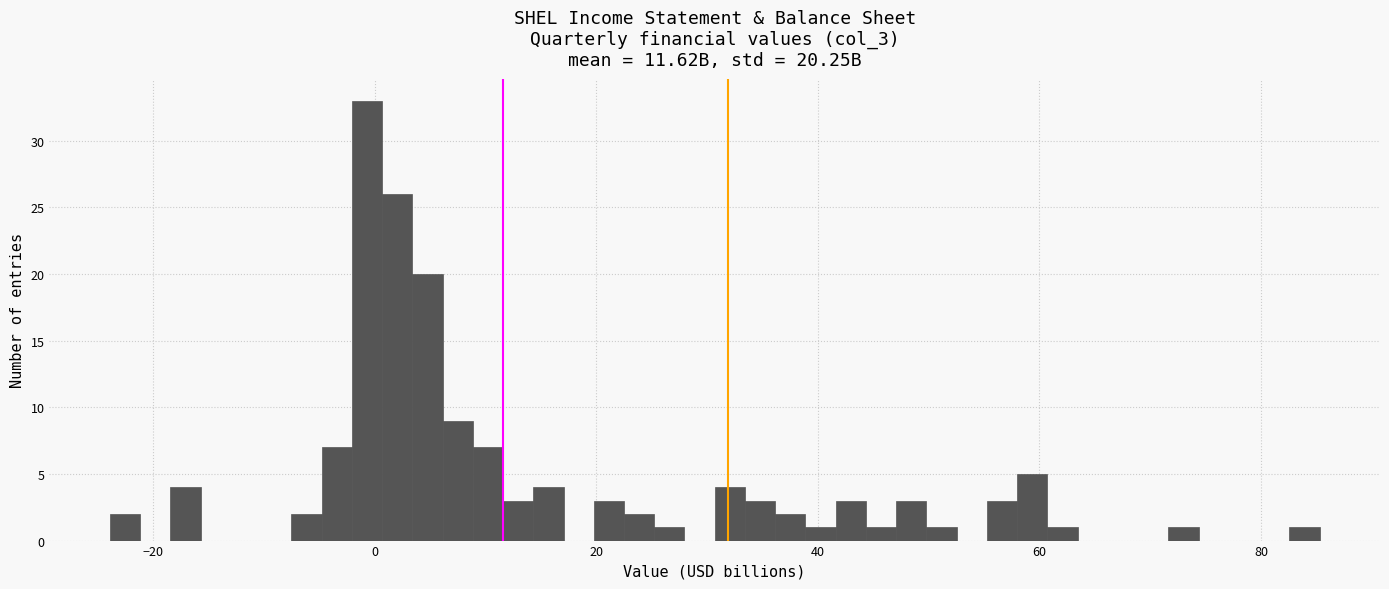

Around what value on the x-axis is the tallest bar? Give the approximate position of its centre, as read against the axis.

0